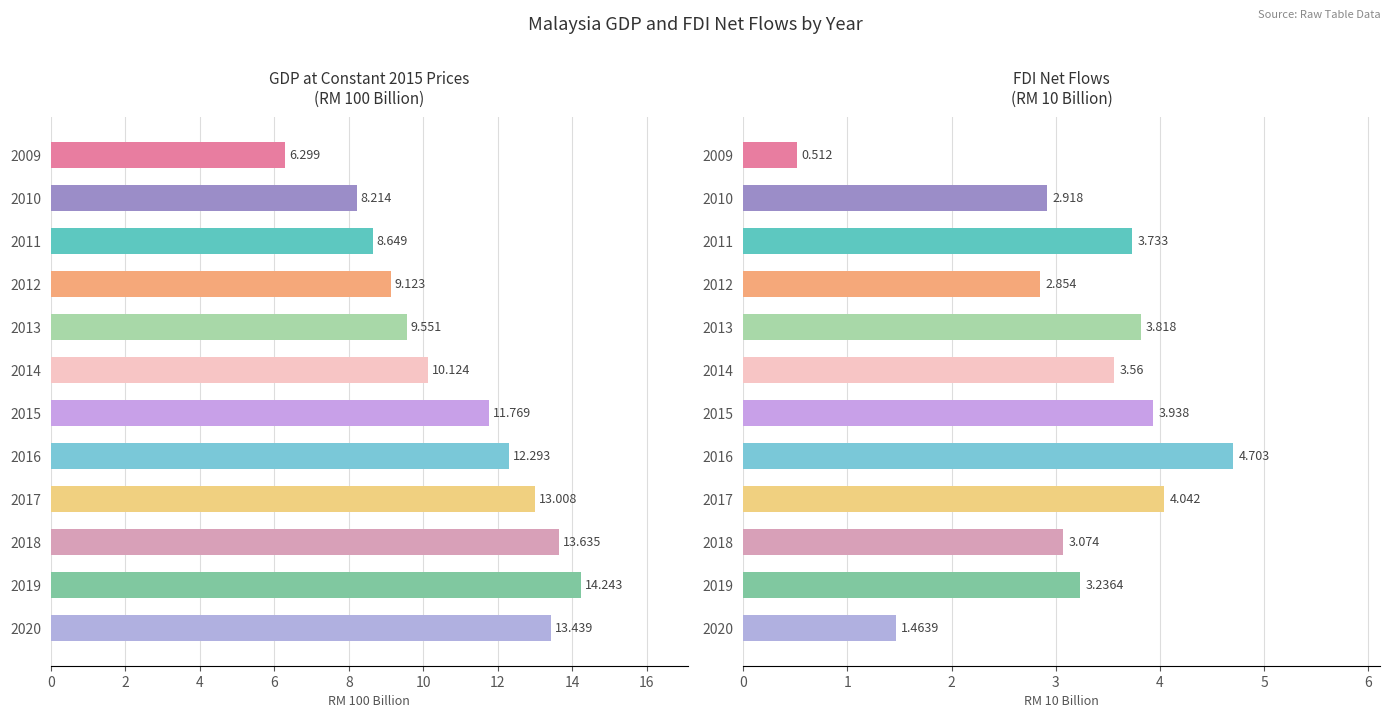

How many values in the GDP at constant 2015 prices (RM 100 billion) series are below 11?

6